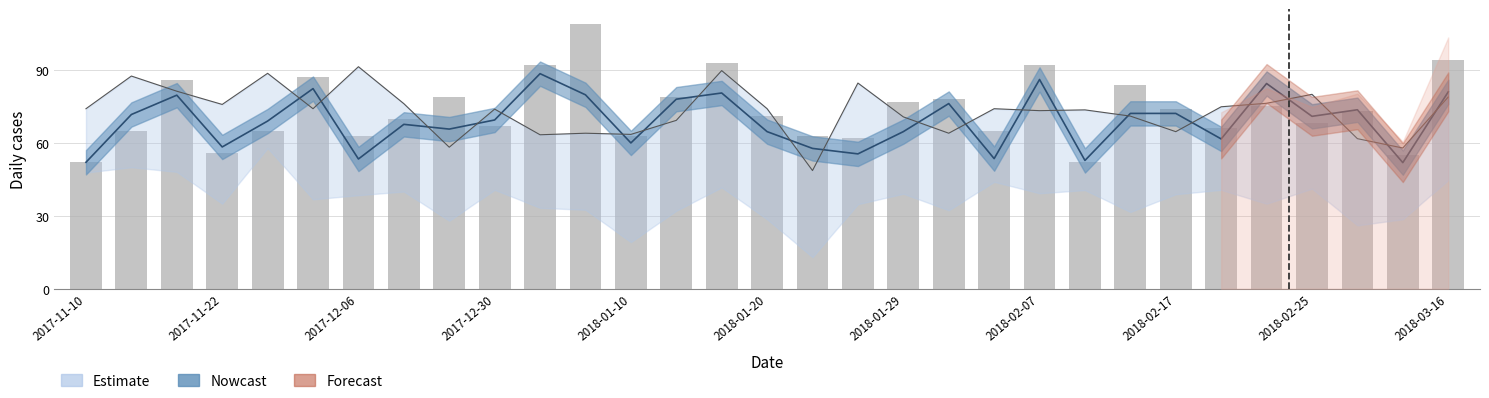

What is the average value?

73